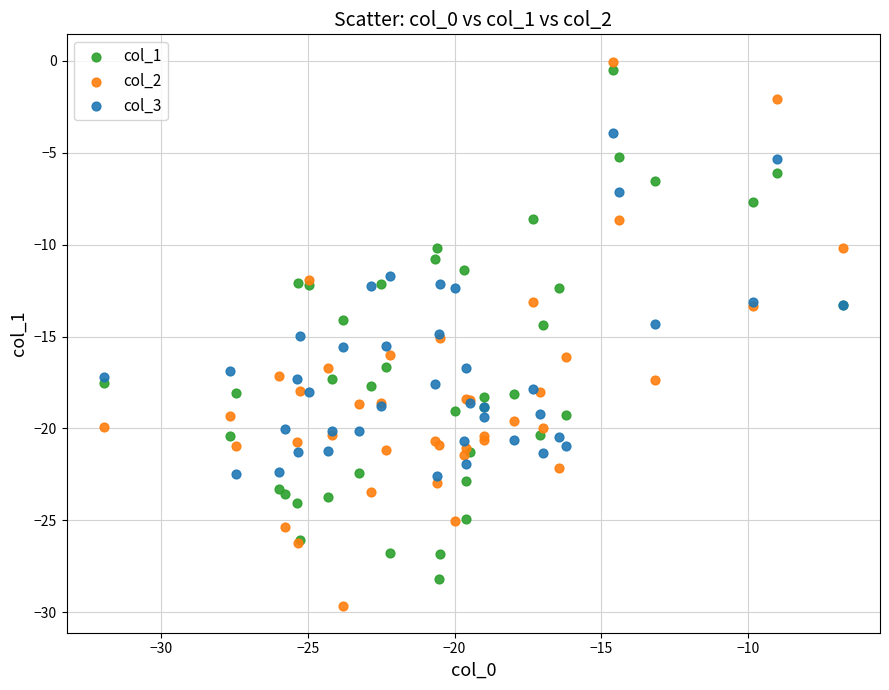

What are all the series names shown in the legend?

col_1, col_2, col_3